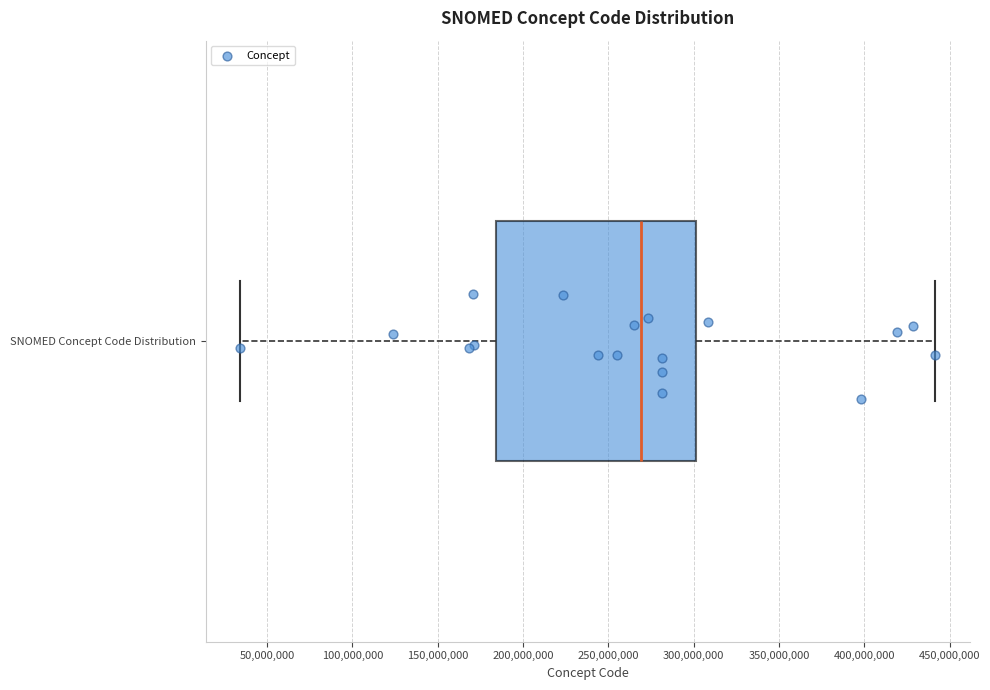

Where does the median line of the box for SNOMED Concept Code Distribution sit on the x-axis? The values are not printed on the chart, so give them approximately, as read against the axis.

270000000